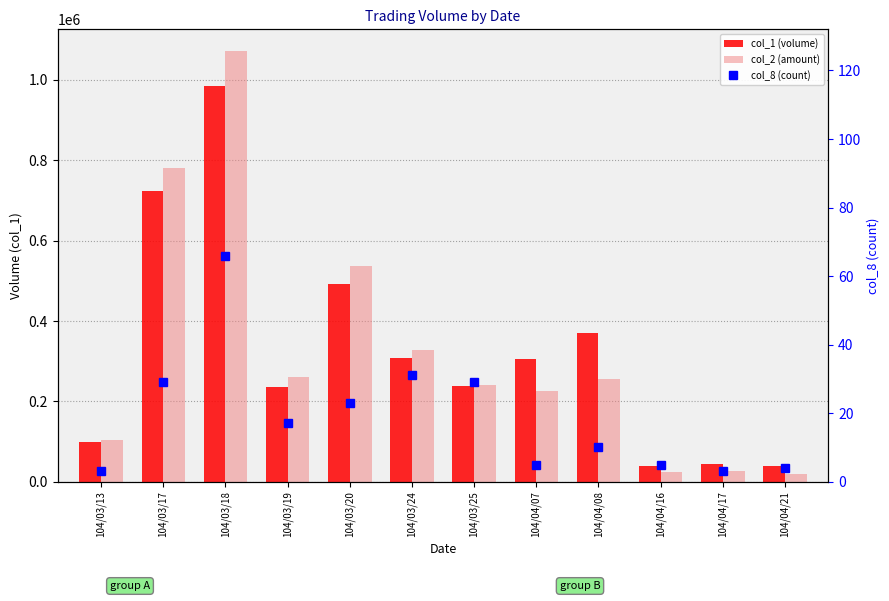

What is the difference between the maximum and second lowest values in the col_2 (amount) series?

1047210